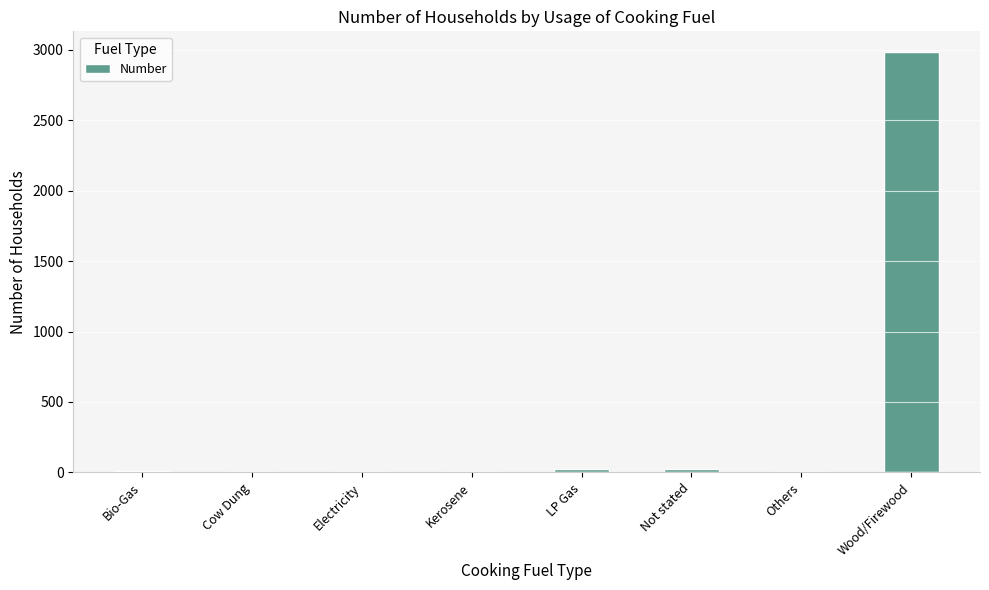

The value at Others is 0. True or false?

True